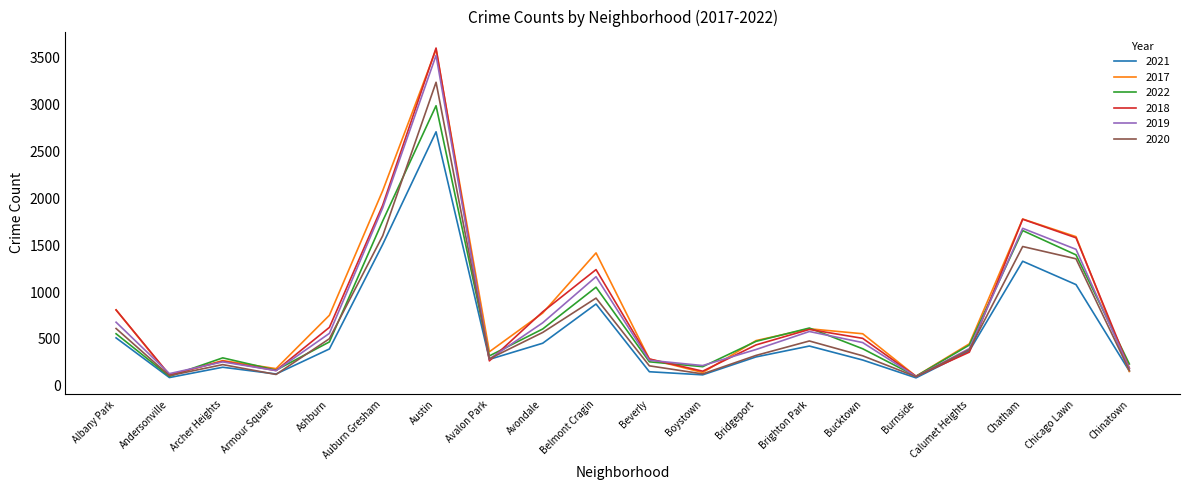

Is it true that 2020 equals 1485 at Chatham?

True